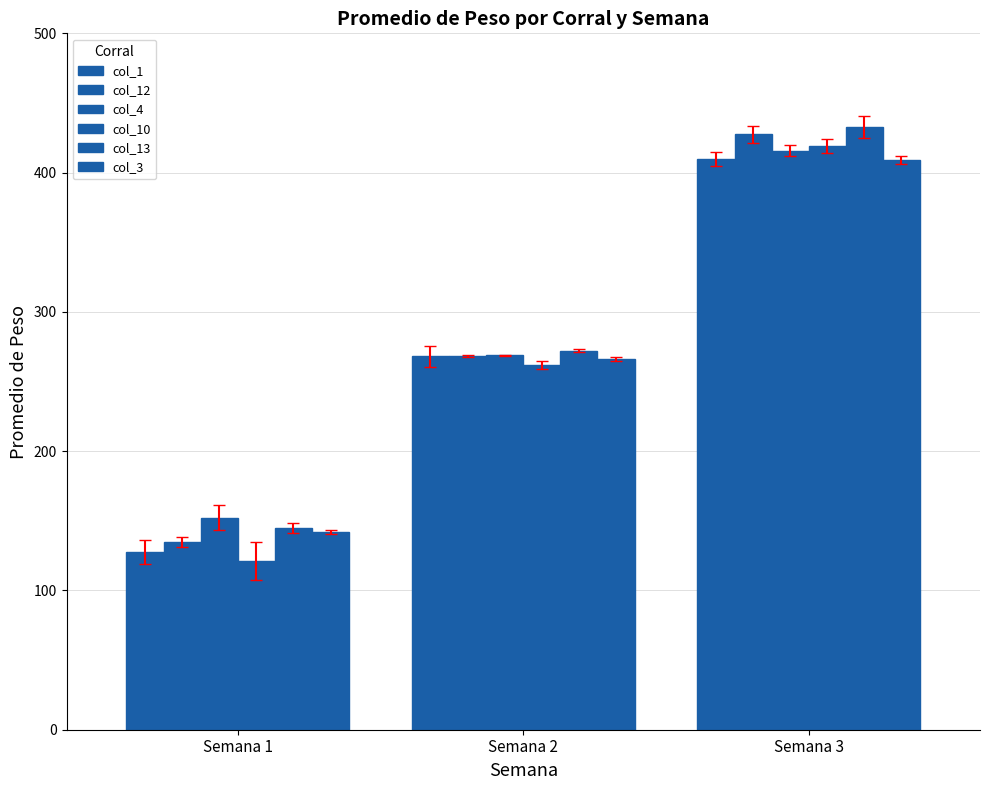

Which series has the largest range (max minus min)?

col_10